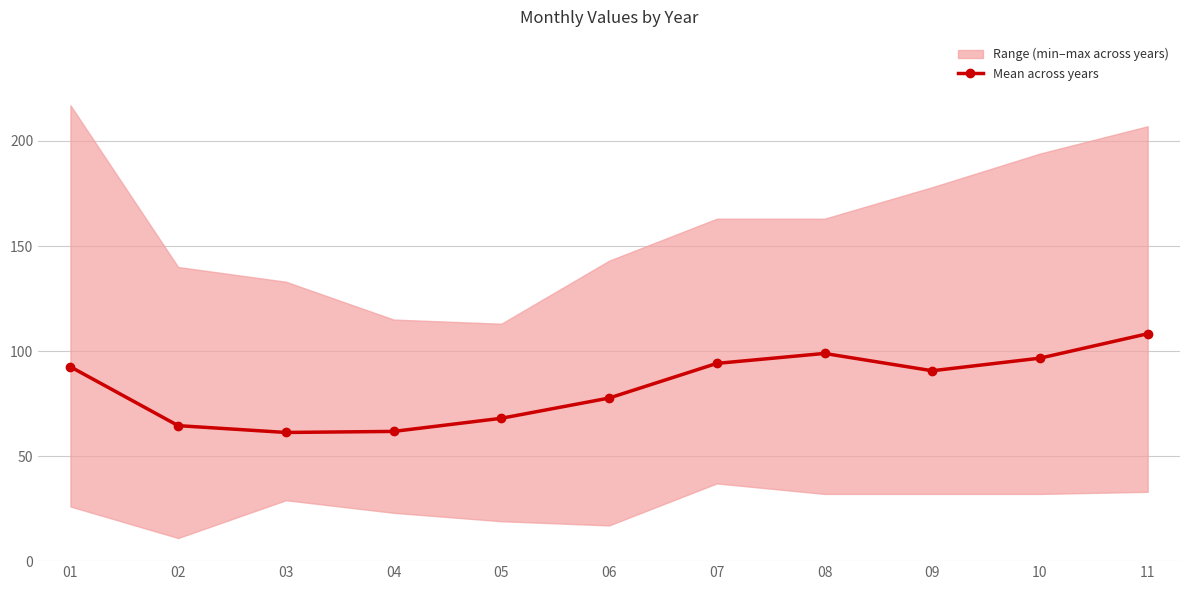

How many lines are shown in the chart?

1